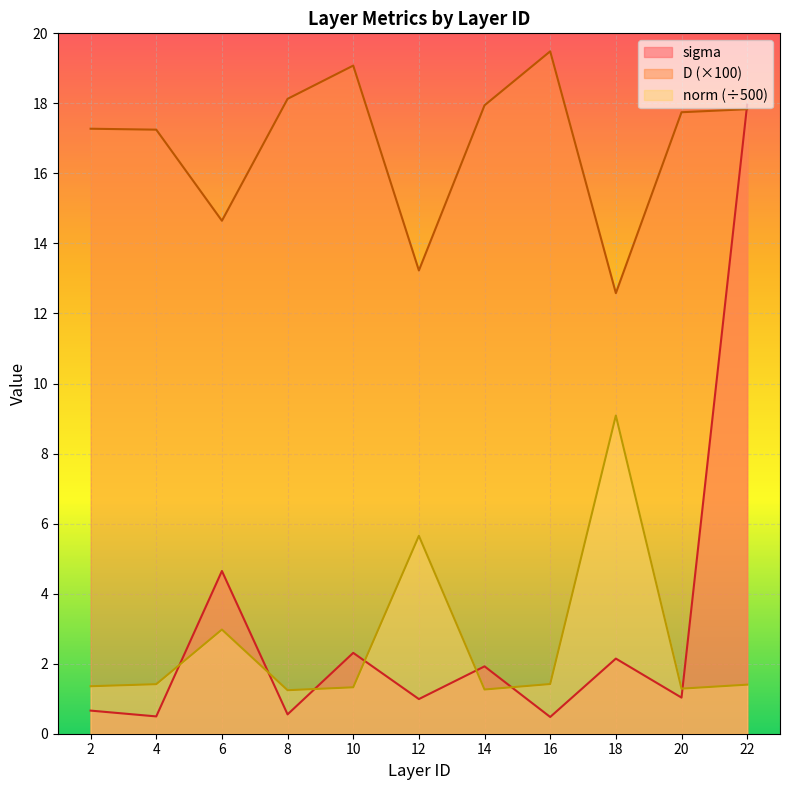

At which category does sigma reach its first local peak?

6